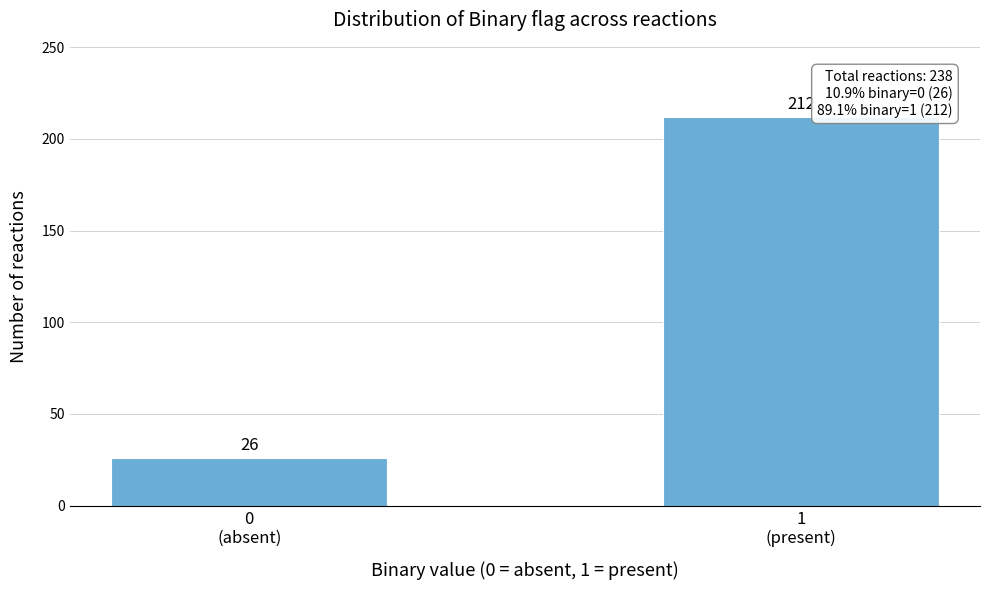

Reading right to left, list all the values displayed in this chart.

212	26